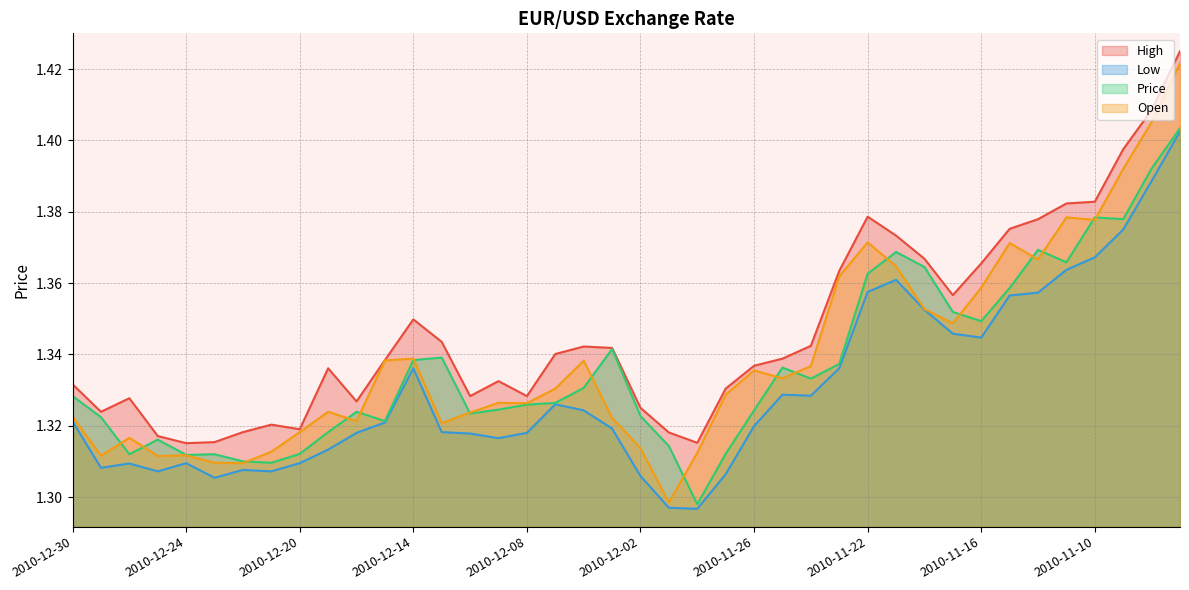

The High series shows 0.5 at 2010-12-01. True or false?

False